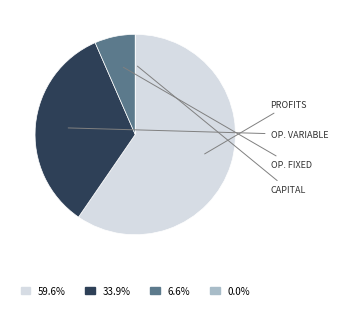

Is there a majority slice in this chart?

Yes